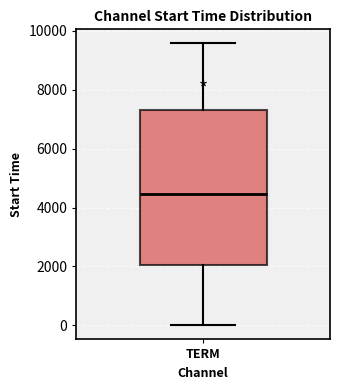

Transcribe this box plot: give where the median line is, the range the box spans, and where the two whiskers end, as read against the y-axis. The values are not printed on the chart, so give them approximately, as read against the axis.

median 4400, box 2000 to 7400, whiskers 0 to 9600